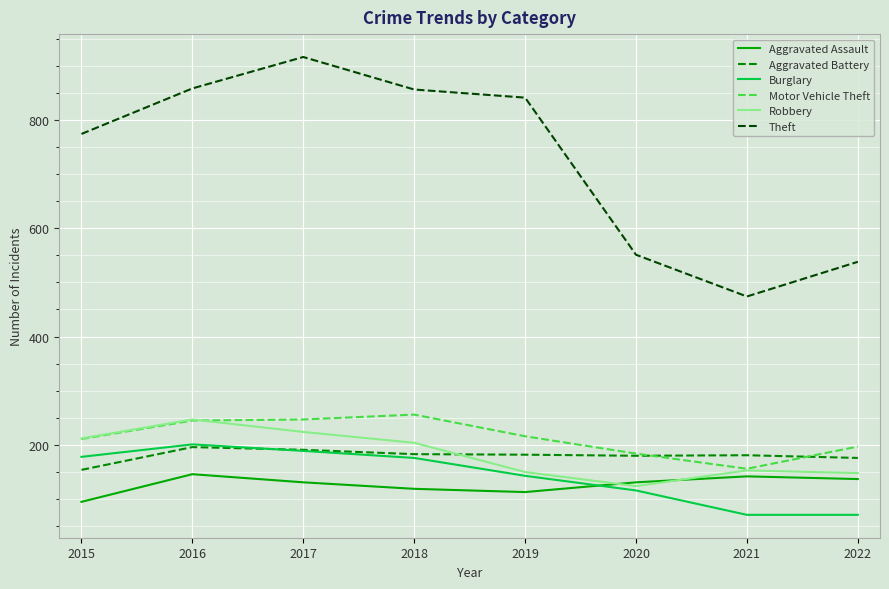

Does the chart have visible grid lines?

Yes